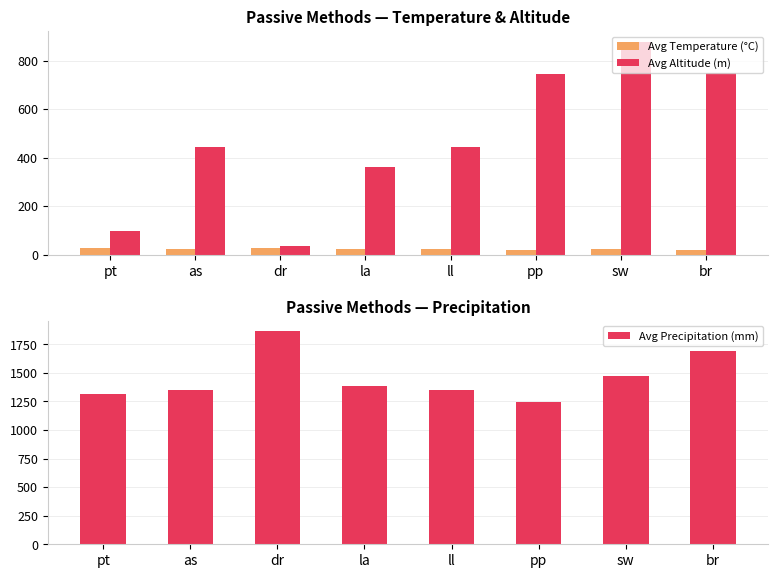

What is the label of the 5th bar from the right?

la